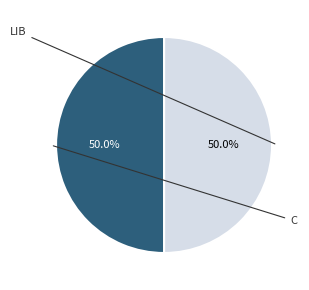

Between LIB and C, which is larger?

C